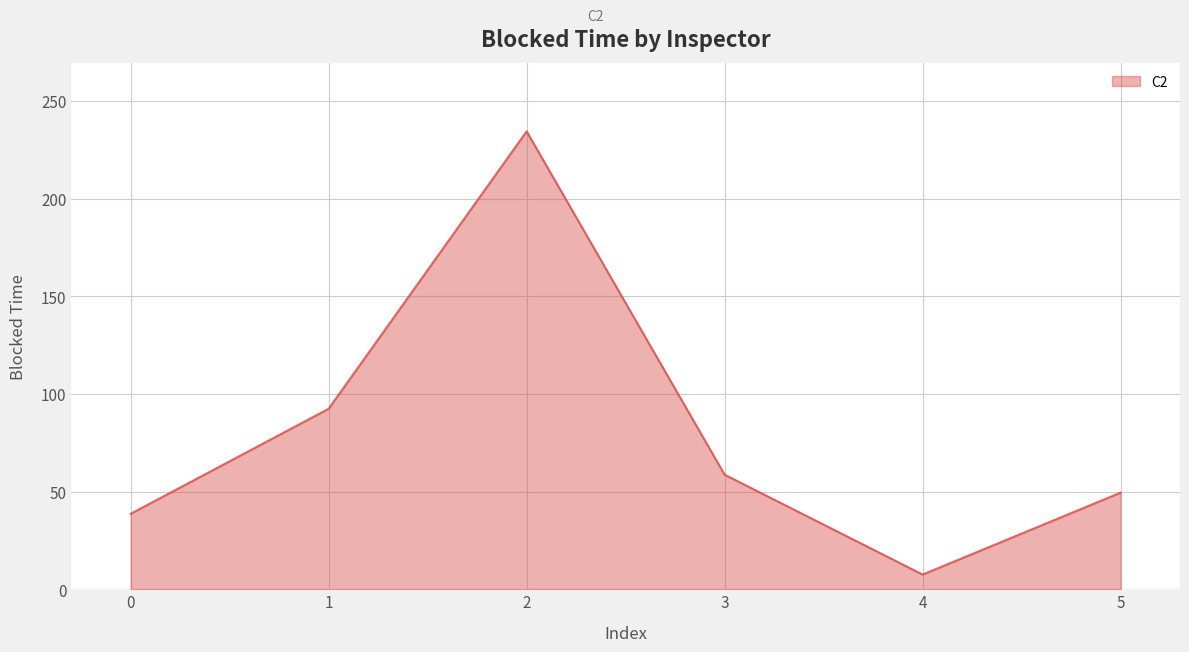

How many distinct data groups are displayed?

1